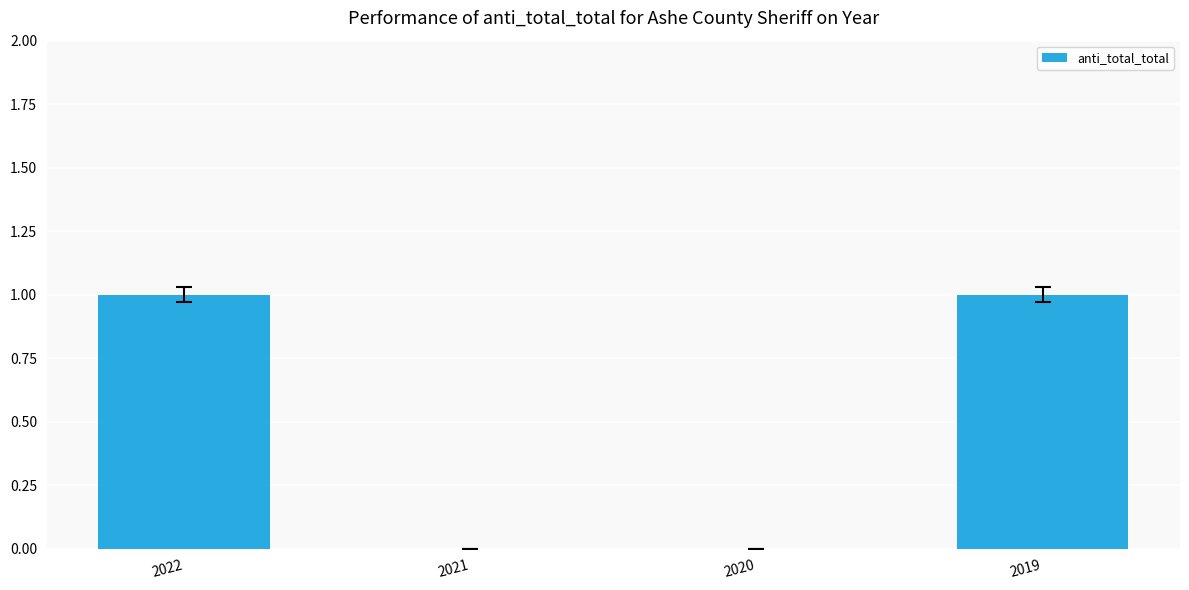

Does the chart contain stacked bars?

No